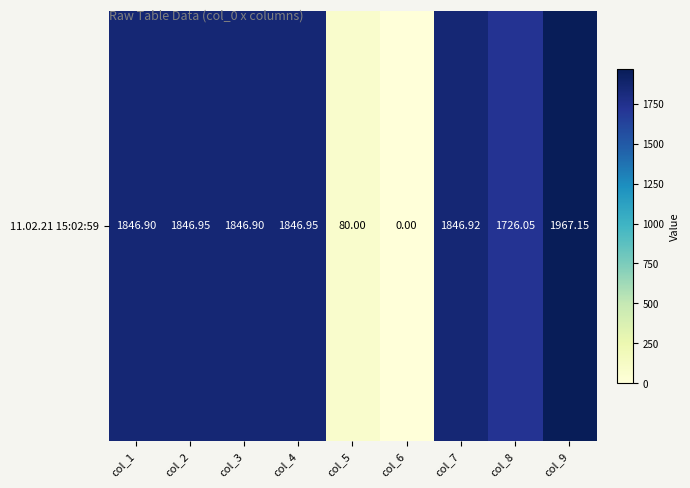

The chart shows a value of 1846.9 at col_7. True or false?

True